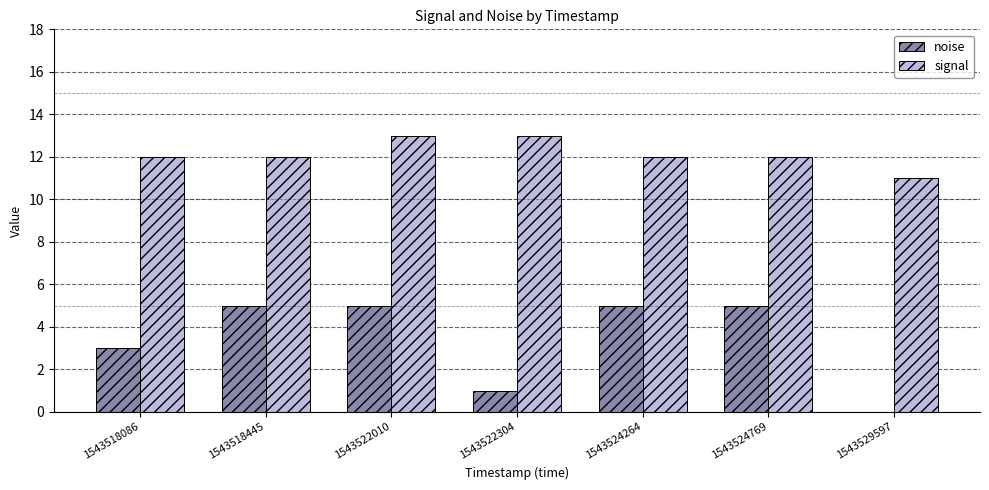

Is the value of signal at 1543522010 greater than the value of noise at 1543522010?

Yes